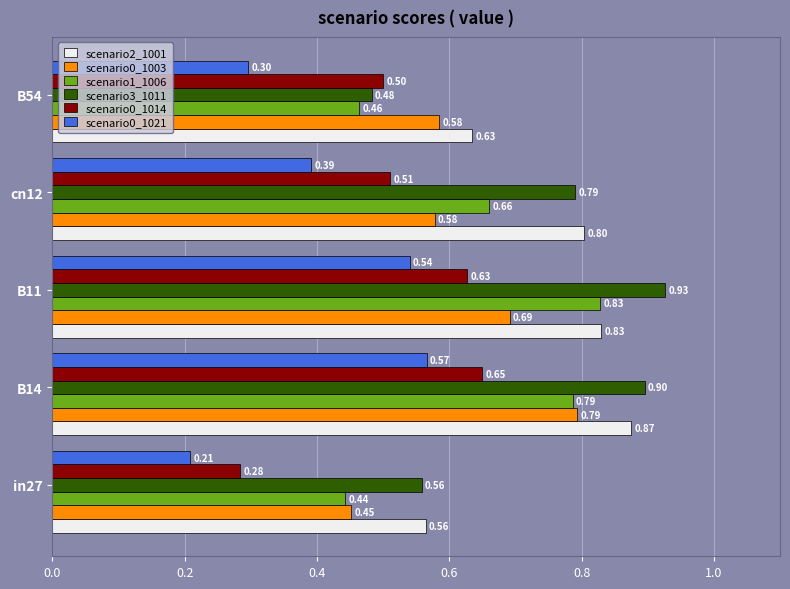

What is the total value across all series at B54?

3.0